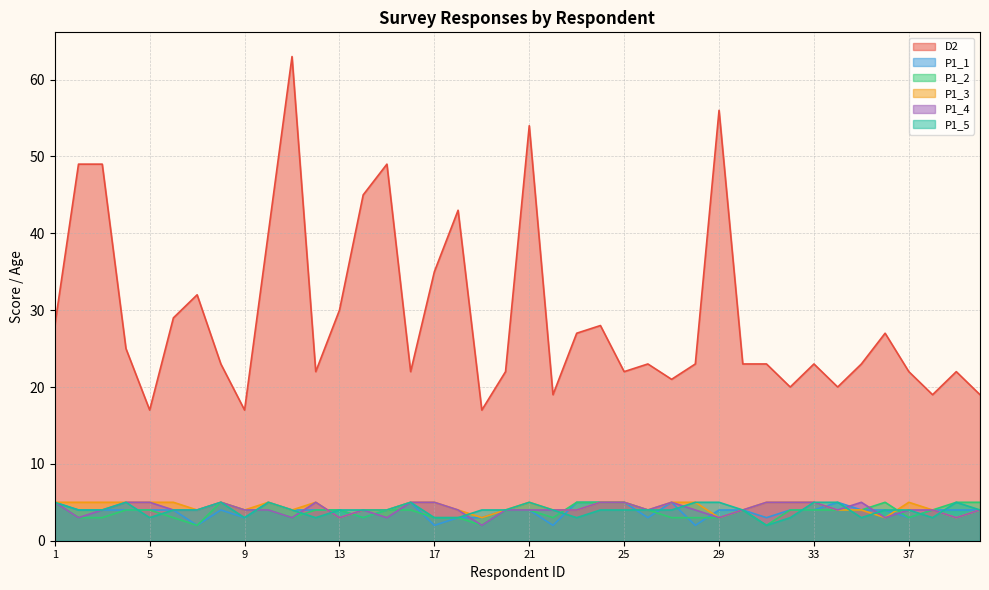

Which series has the largest total across all categories?

D2